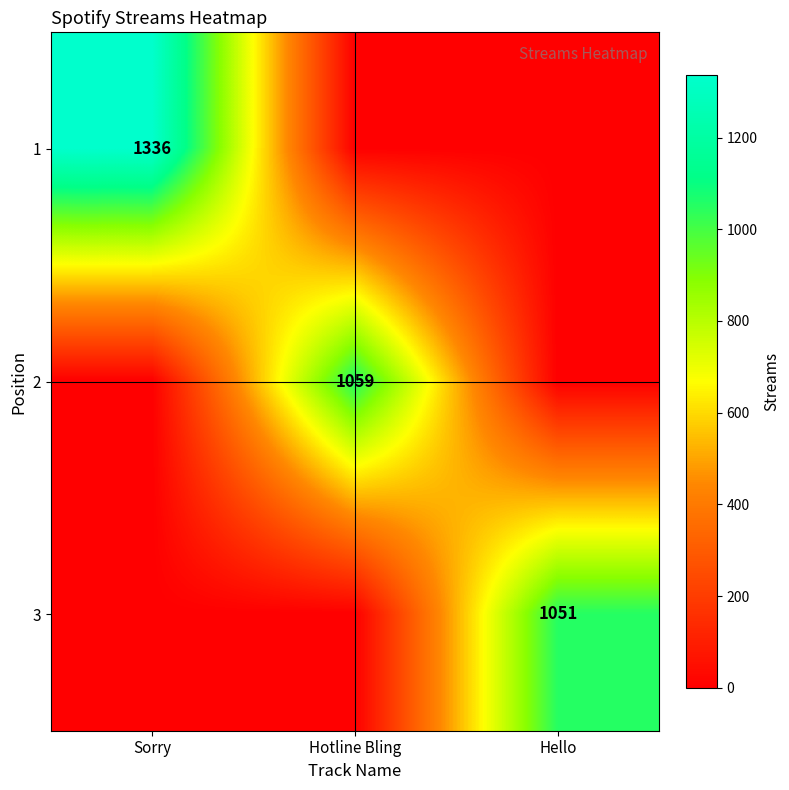

The 1 series shows 1738 at Sorry. True or false?

False